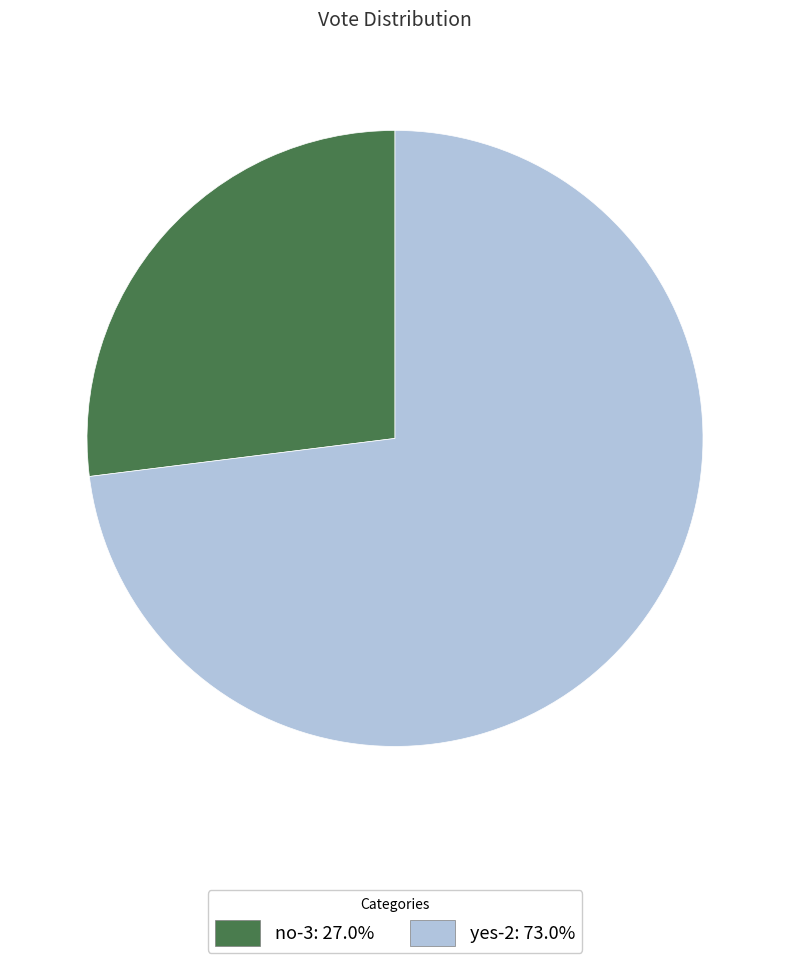

Is there a majority slice in this chart?

Yes